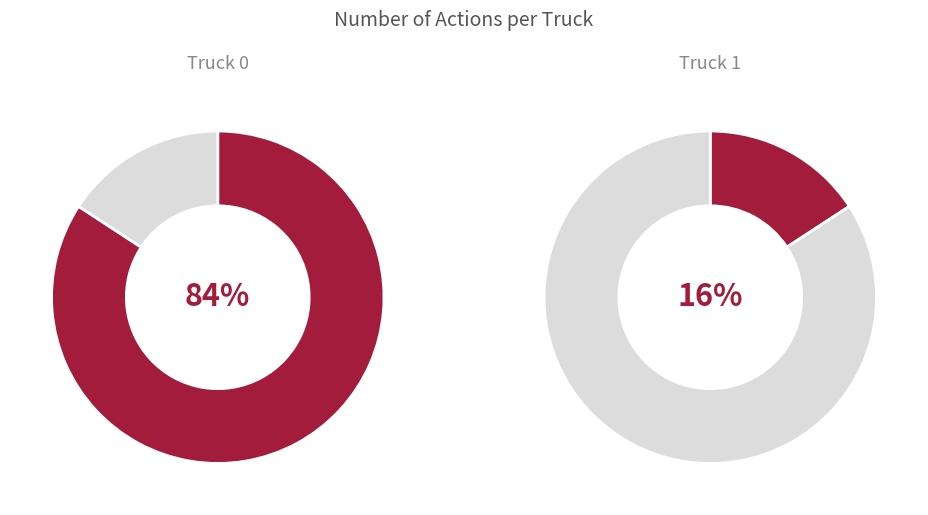

Which category has the smallest portion of the pie?

Truck 1